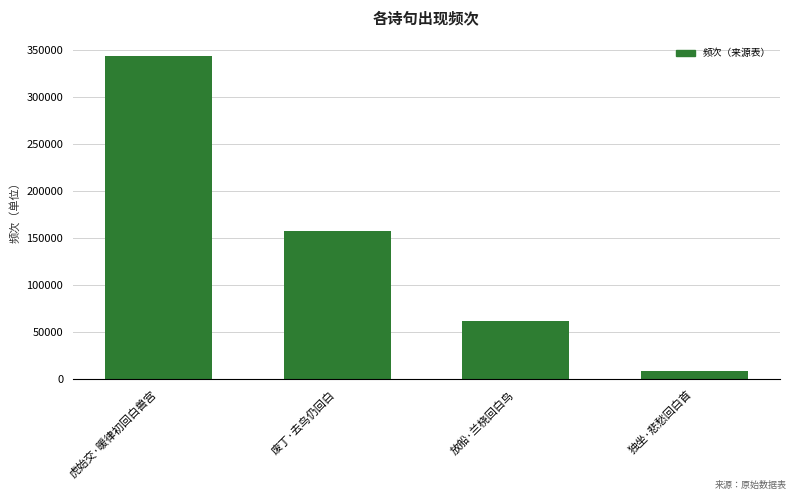

What is the sum of all values?

571818